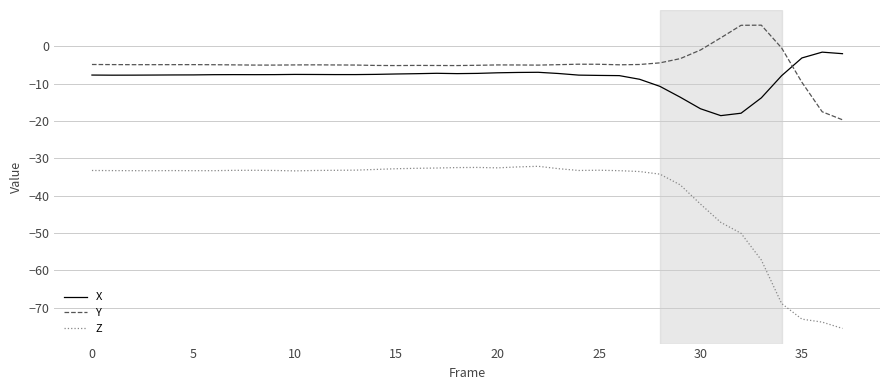

What are all the series names shown in the legend?

X, Y, Z